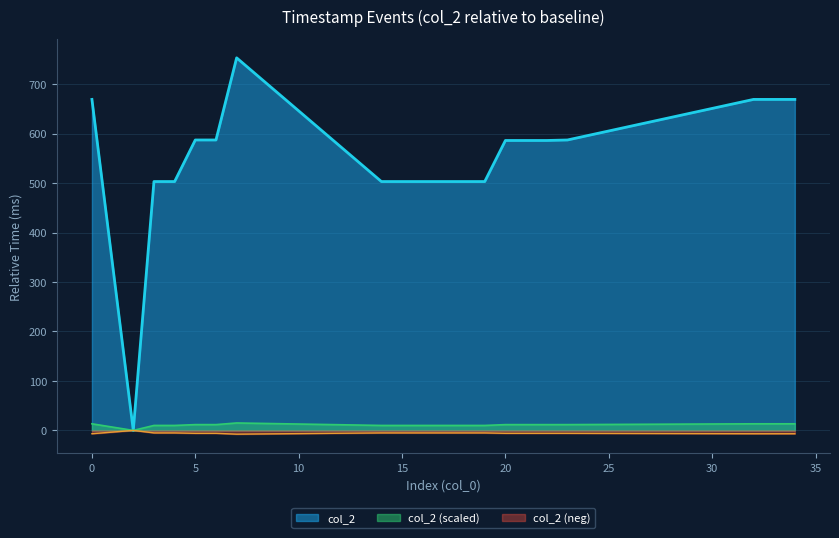

Which label corresponds to the largest value in the chart?

7